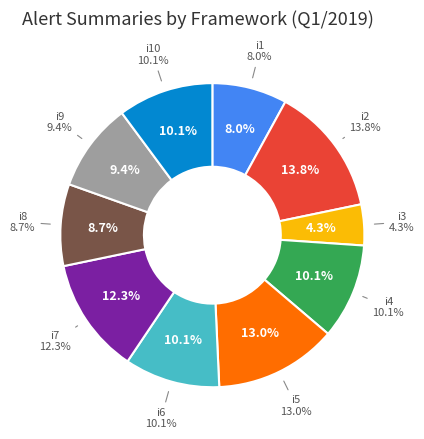

How many slices are in this pie chart?

10